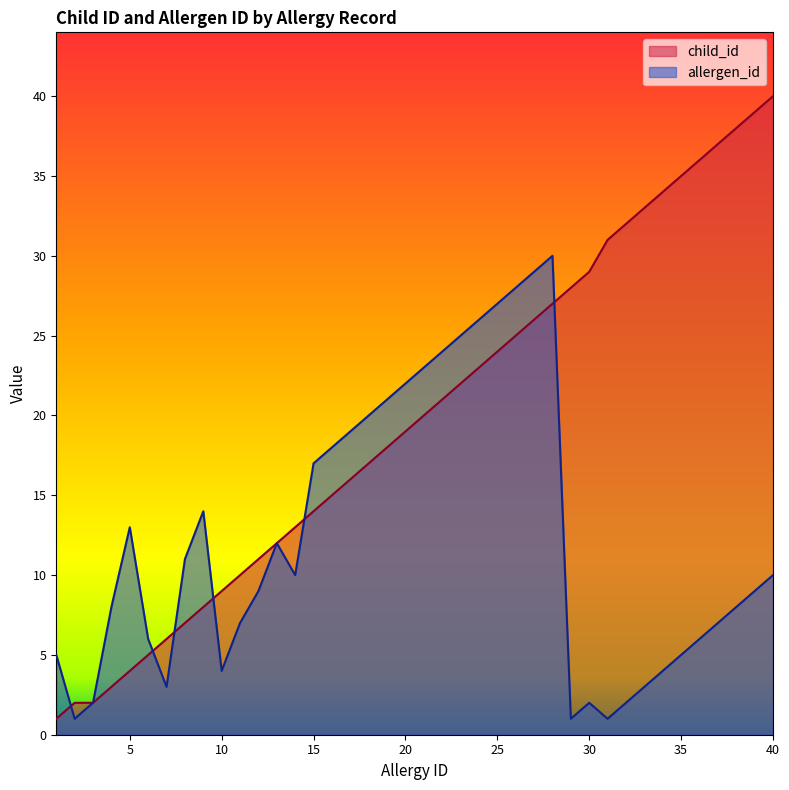

Which has a higher value, 22 or 1?

22